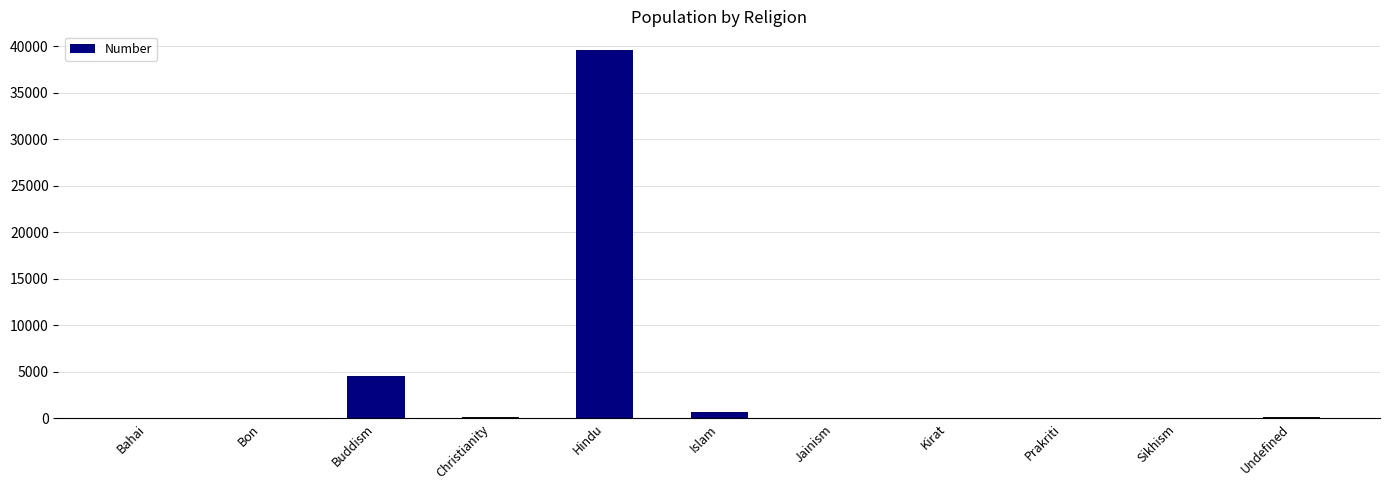

How many series are shown in this chart?

1